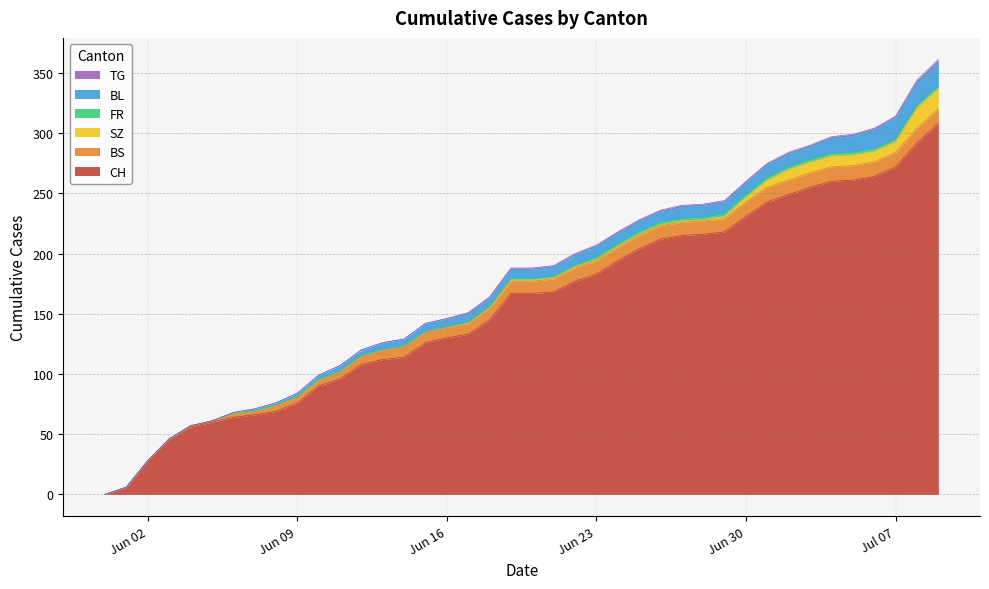

What is the label of the 27th point from the right?

2020-06-13